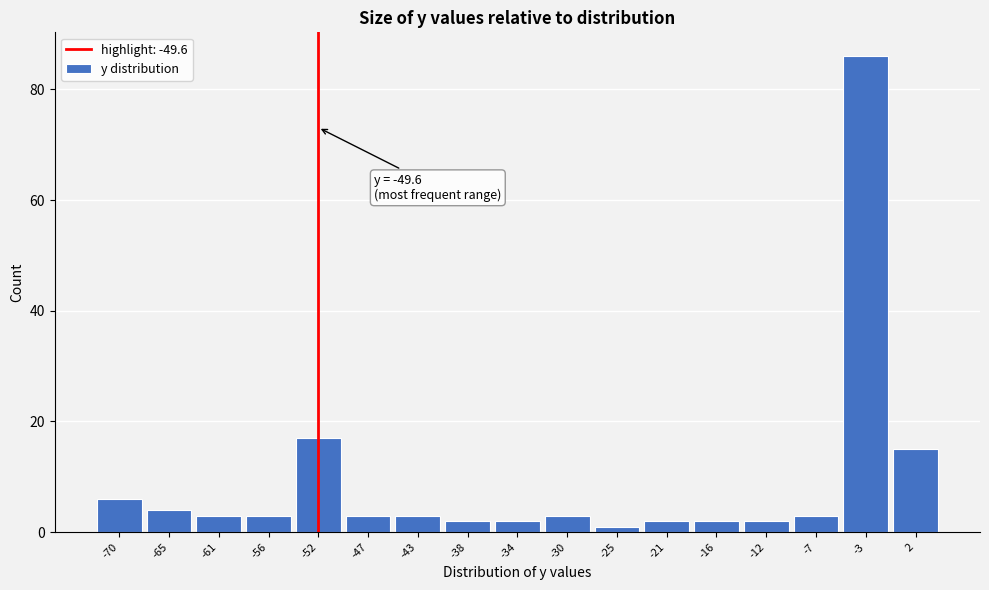

Reading right to left, list all the values displayed in this chart.

2=15	-3=86	-7=3	-12=2	-16=2	-21=2	-25=1	-30=3	-34=2	-38=2	-43=3	-47=3	-52=17	-56=3	-61=3	-65=4	-70=6